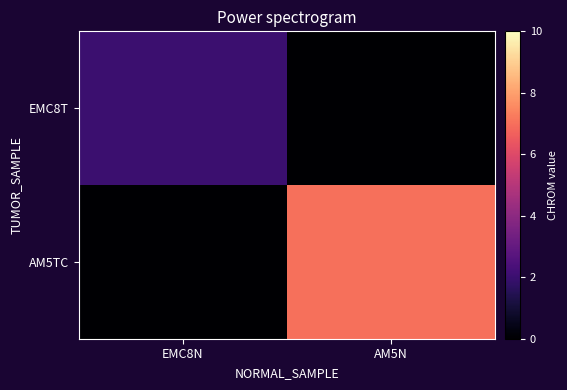

Reading left to right, transcribe all the data shown in this chart.

EMC8T: EMC8N=2	AM5N=0
AM5TC: EMC8N=0	AM5N=7